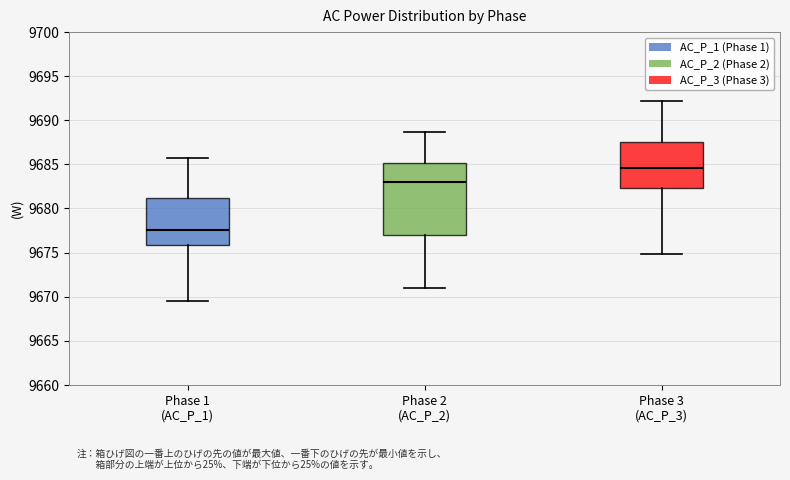

Which box's median line is the highest?

Phase 3 (AC_P_3)